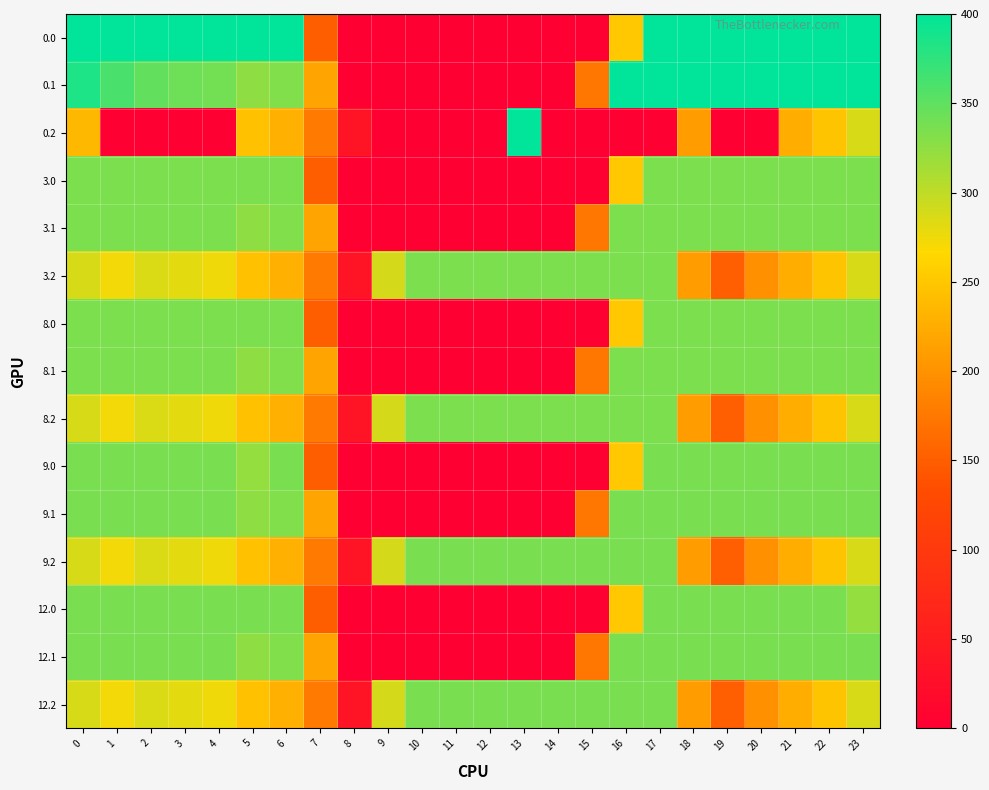

Between 15 and 7, which is larger?

7